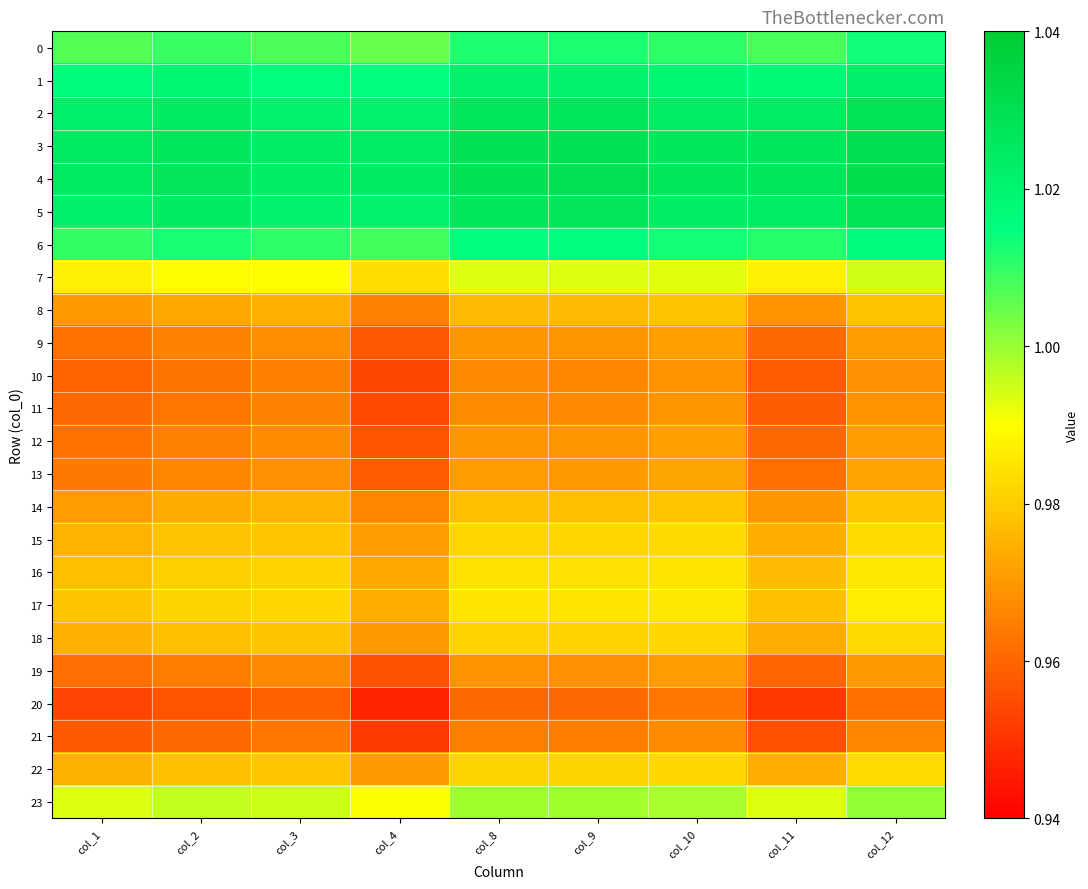

Count the number of categories in the chart.

9